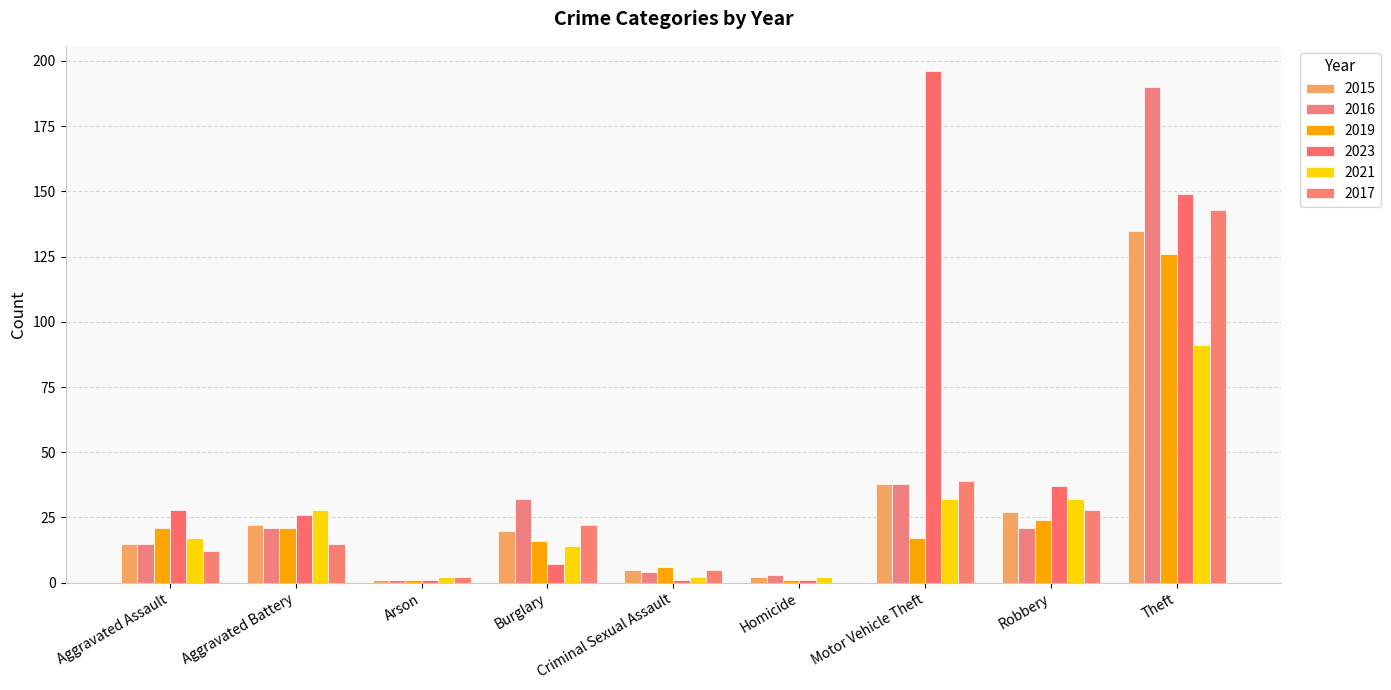

Reading right to left, transcribe all the data shown in this chart.

2015: Theft=135	Robbery=27	Motor Vehicle Theft=38	Homicide=2	Criminal Sexual Assault=5	Burglary=20	Arson=1	Aggravated Battery=22	Aggravated Assault=15
2016: Theft=190	Robbery=21	Motor Vehicle Theft=38	Homicide=3	Criminal Sexual Assault=4	Burglary=32	Arson=1	Aggravated Battery=21	Aggravated Assault=15
2019: Theft=126	Robbery=24	Motor Vehicle Theft=17	Homicide=1	Criminal Sexual Assault=6	Burglary=16	Arson=1	Aggravated Battery=21	Aggravated Assault=21
2023: Theft=149	Robbery=37	Motor Vehicle Theft=196	Homicide=1	Criminal Sexual Assault=1	Burglary=7	Arson=1	Aggravated Battery=26	Aggravated Assault=28
2021: Theft=91	Robbery=32	Motor Vehicle Theft=32	Homicide=2	Criminal Sexual Assault=2	Burglary=14	Arson=2	Aggravated Battery=28	Aggravated Assault=17
2017: Theft=143	Robbery=28	Motor Vehicle Theft=39	Homicide=0	Criminal Sexual Assault=5	Burglary=22	Arson=2	Aggravated Battery=15	Aggravated Assault=12